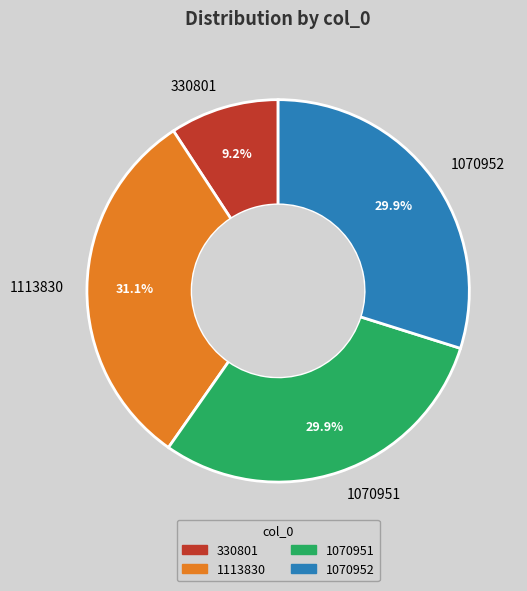

Which has a higher value, 1113830 or 1070951?

1113830